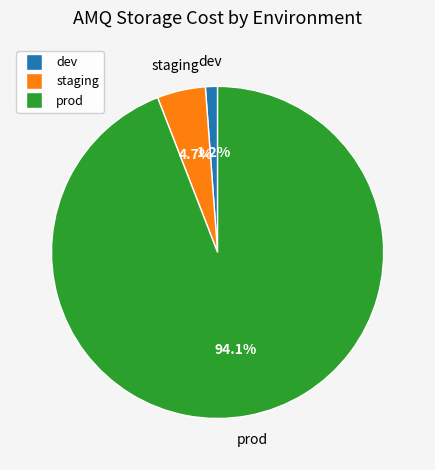

What percentage is the prod slice, to the nearest percent?

94%